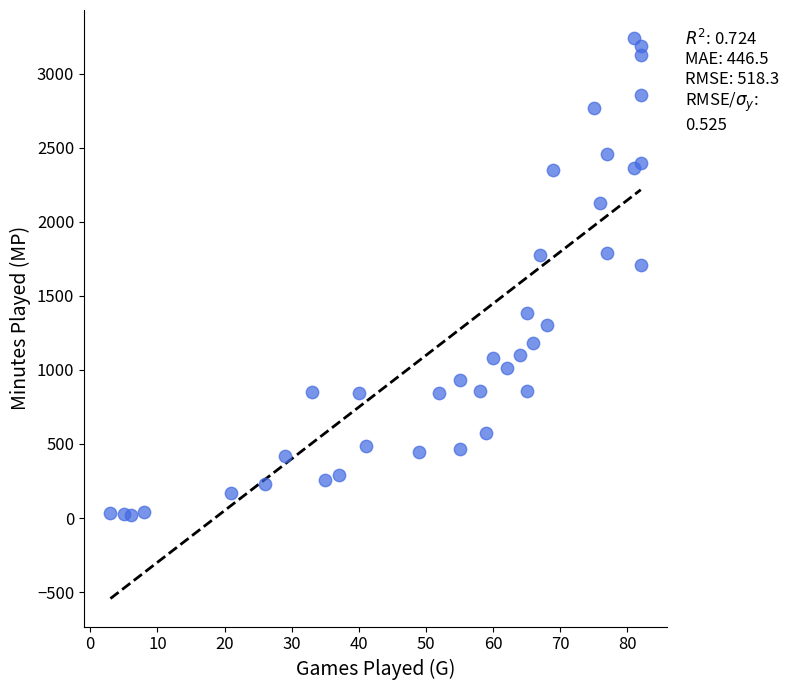

What Y value in the scatter plot is closest to 1630?

1710